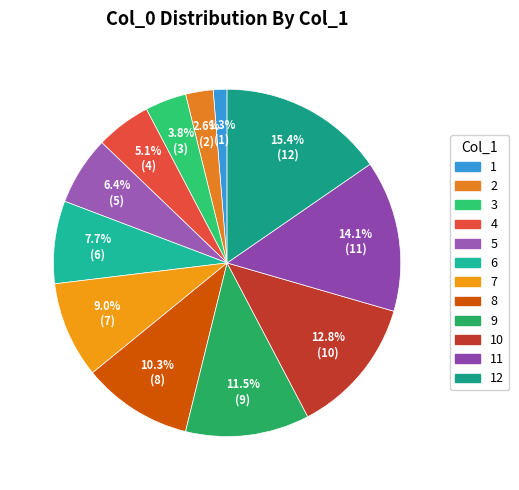

Does 10 account for over 50% of the chart?

No